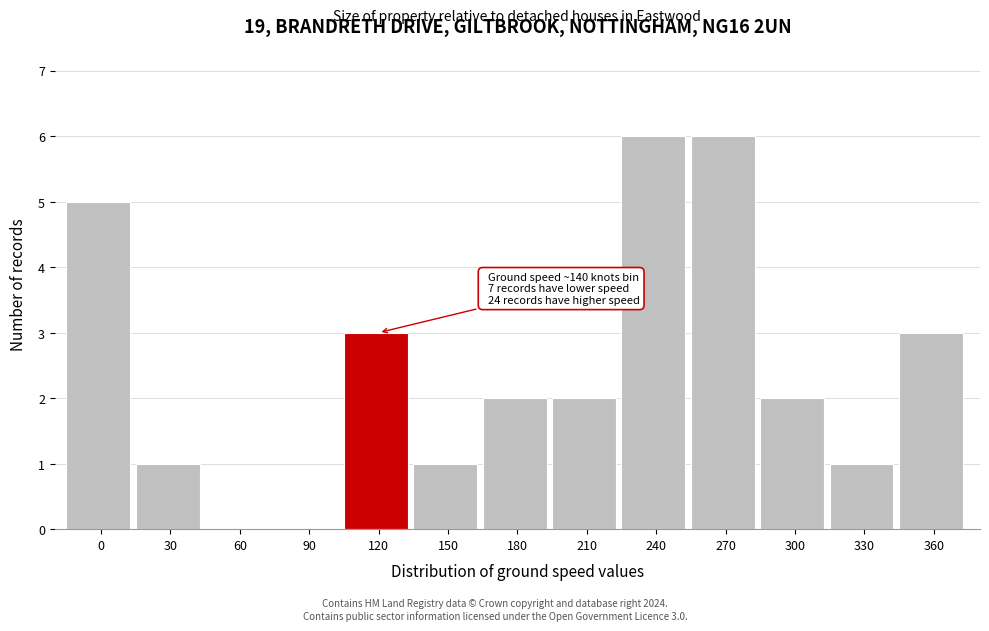

Reading left to right, what are all the values shown in this chart?

0=5	30=1	60=0	90=0	120=3	150=1	180=2	210=2	240=6	270=6	300=2	330=1	360=3